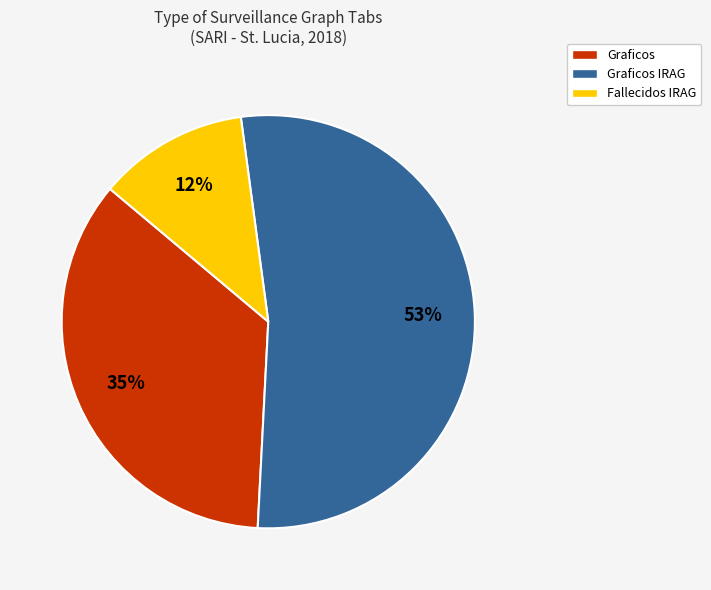

Is it true that Graficos IRAG is 47% of the pie?

False